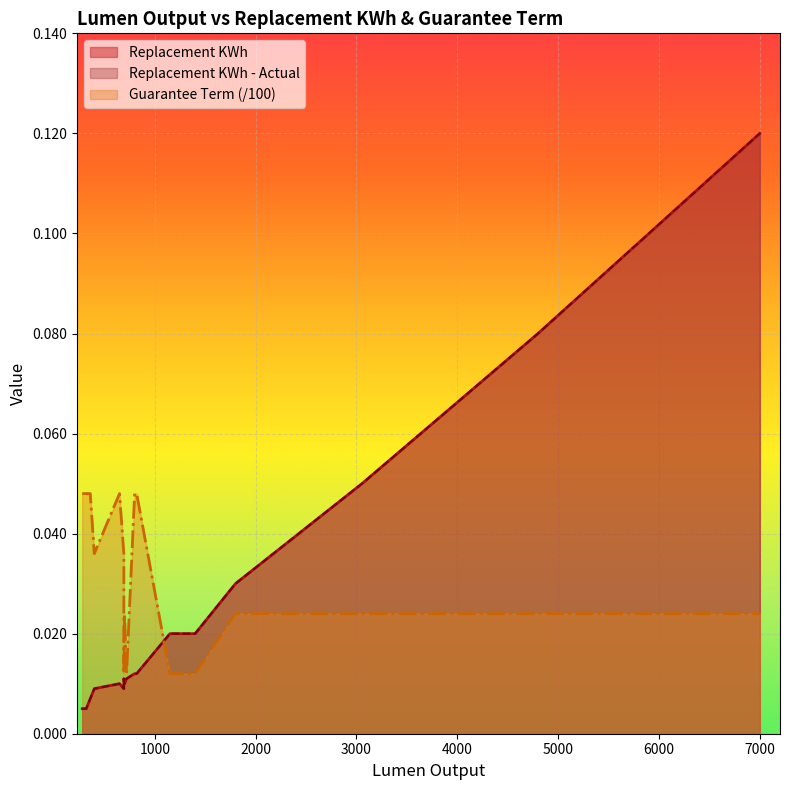

True or false: Replacement KWh and Replacement KWh - Actual intersect in this chart.

False